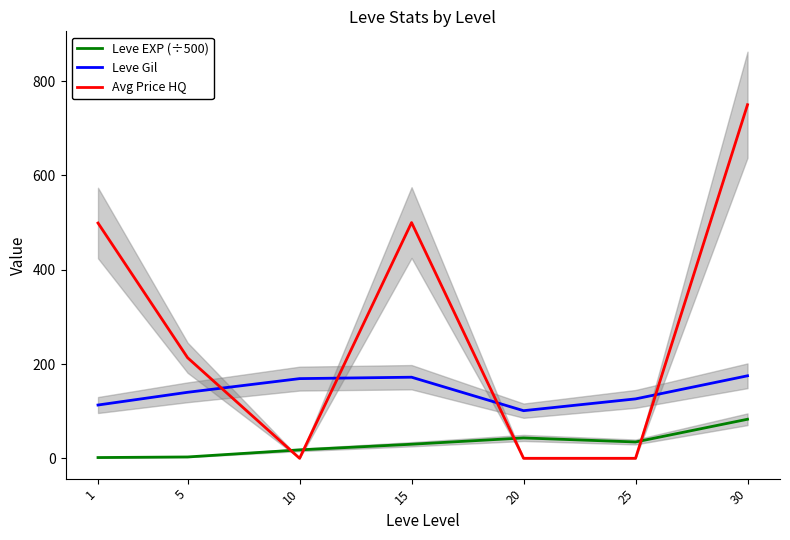

At which category does Leve EXP (÷500) reach its first local valley?

25